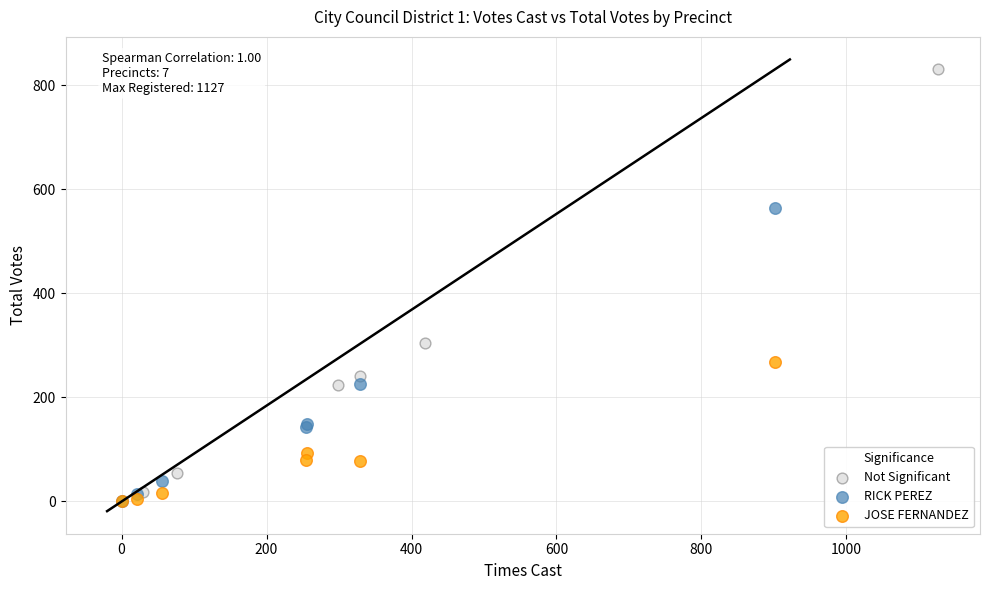

Which series has the largest Y range (max minus min)?

Not Significant